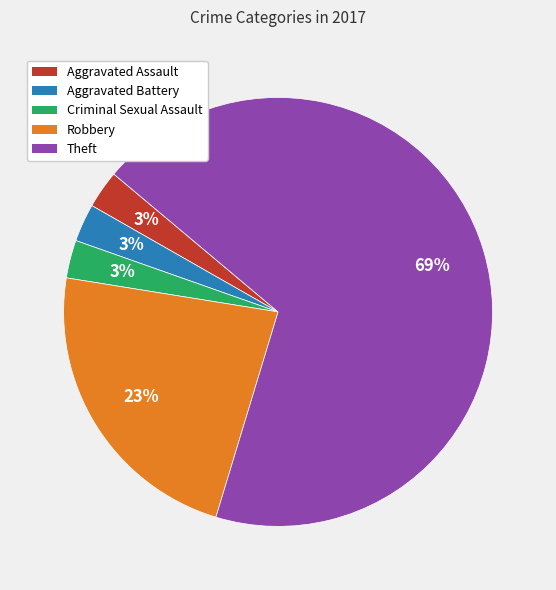

To the nearest percent, what is the combined percentage of Robbery and Aggravated Assault?

26%